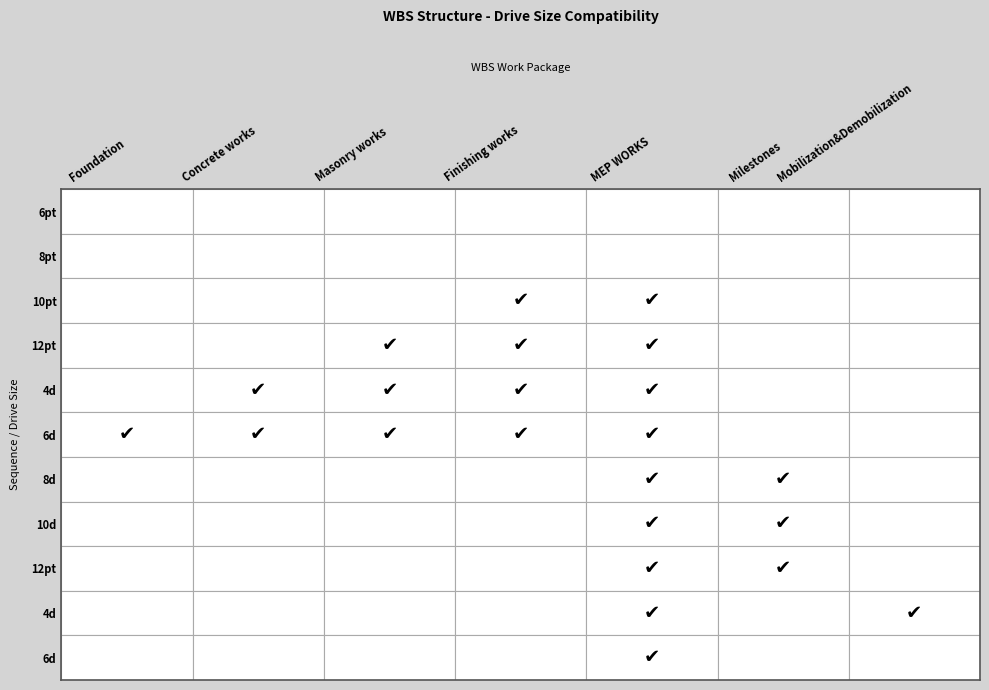

The MEP WORKS series shows 1 at 4. True or false?

True